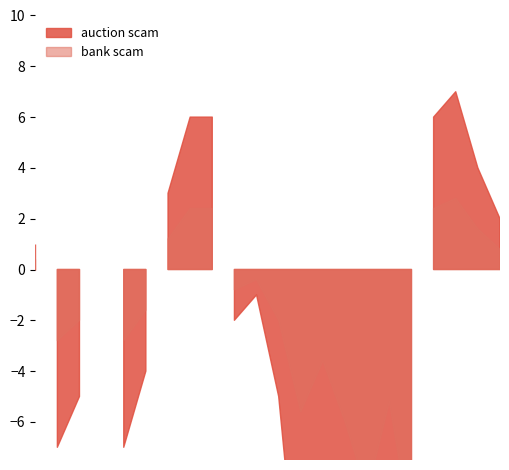

True or false: bank scam has a value of 25 at 2011.

False